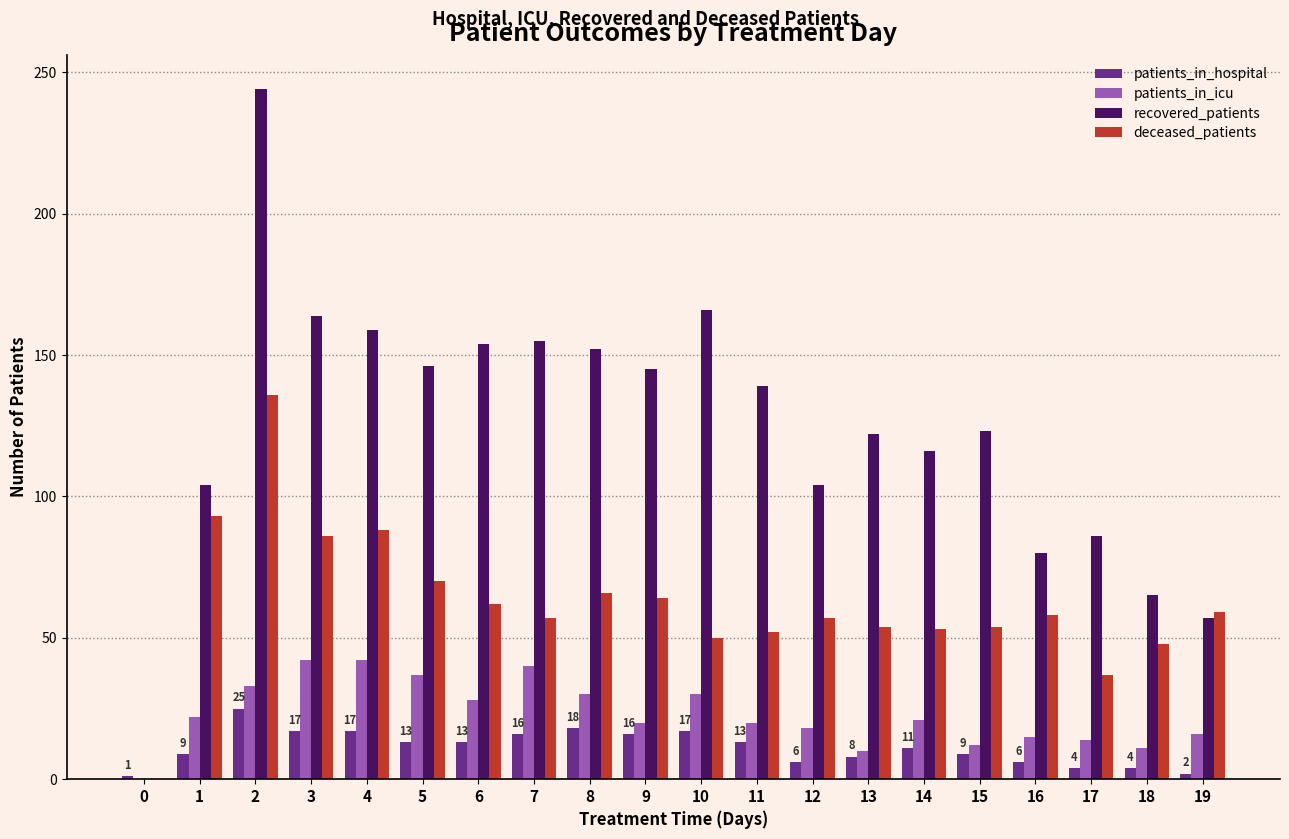

The patients_in_hospital series shows 4 at 17. True or false?

True